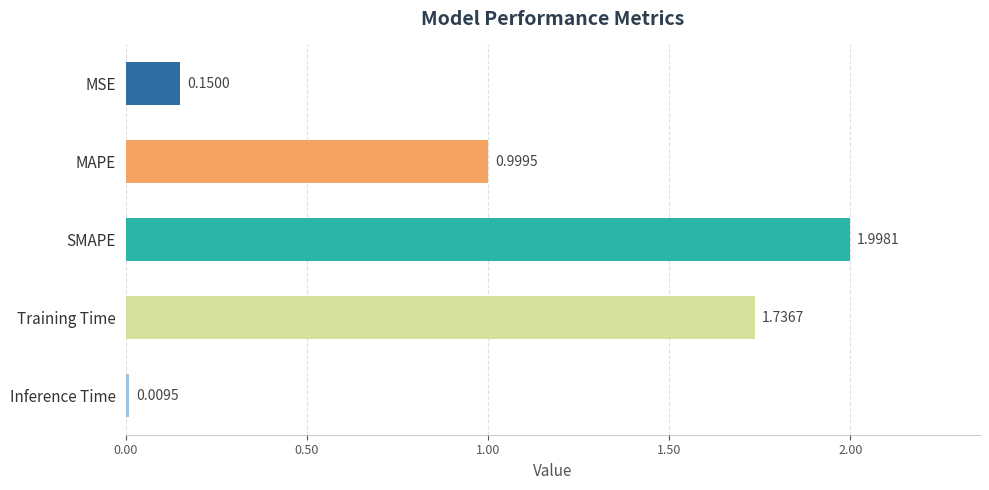

Between MAPE and Inference Time, which is larger?

MAPE